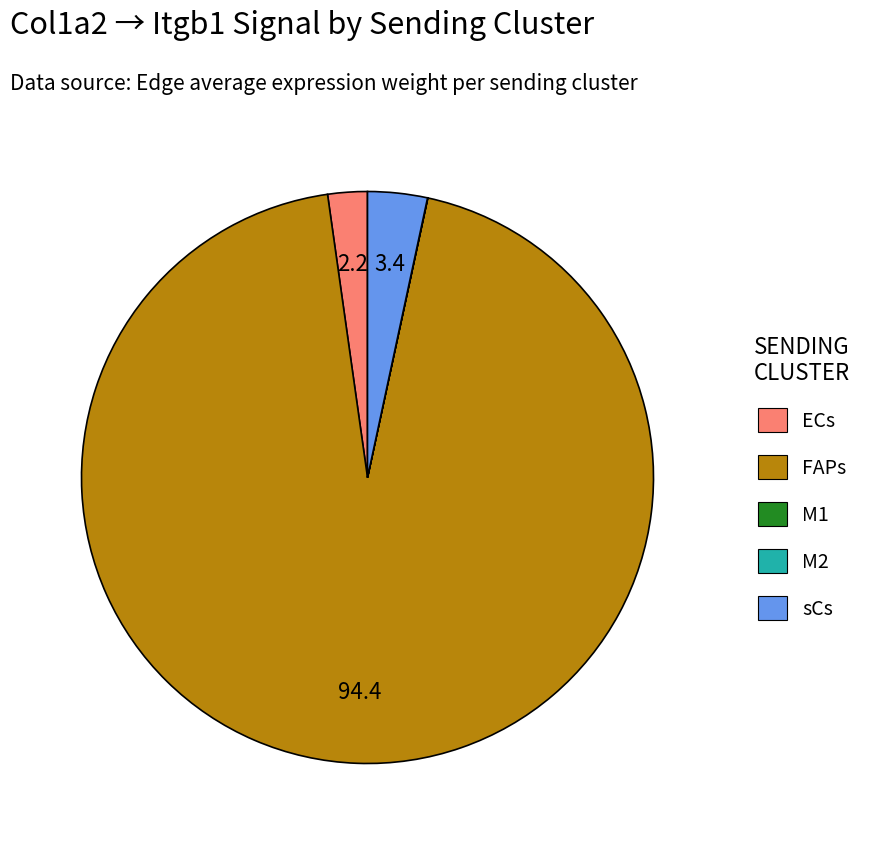

True or false: FAPs accounts for 94% of the total.

True